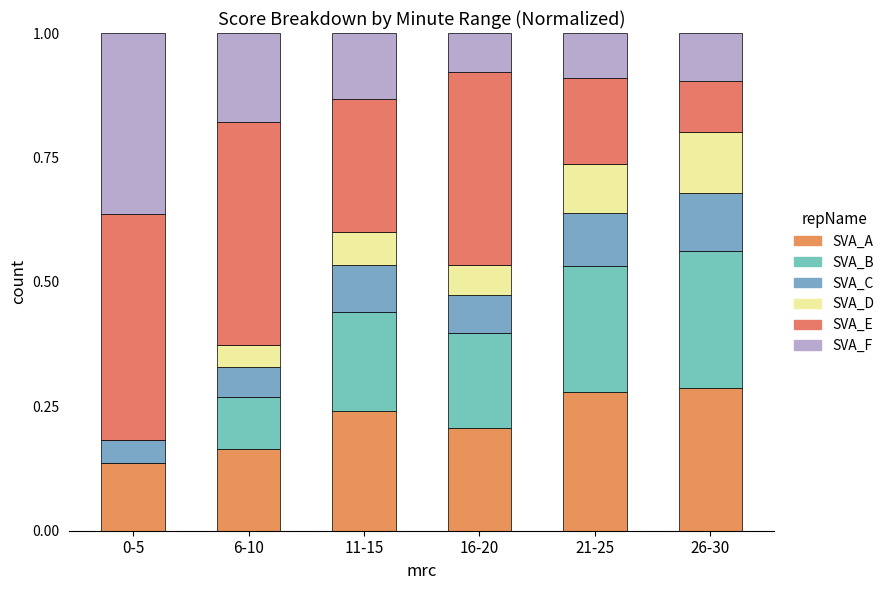

What is the difference between the second highest and second lowest values in the SVA_E series?

0.3